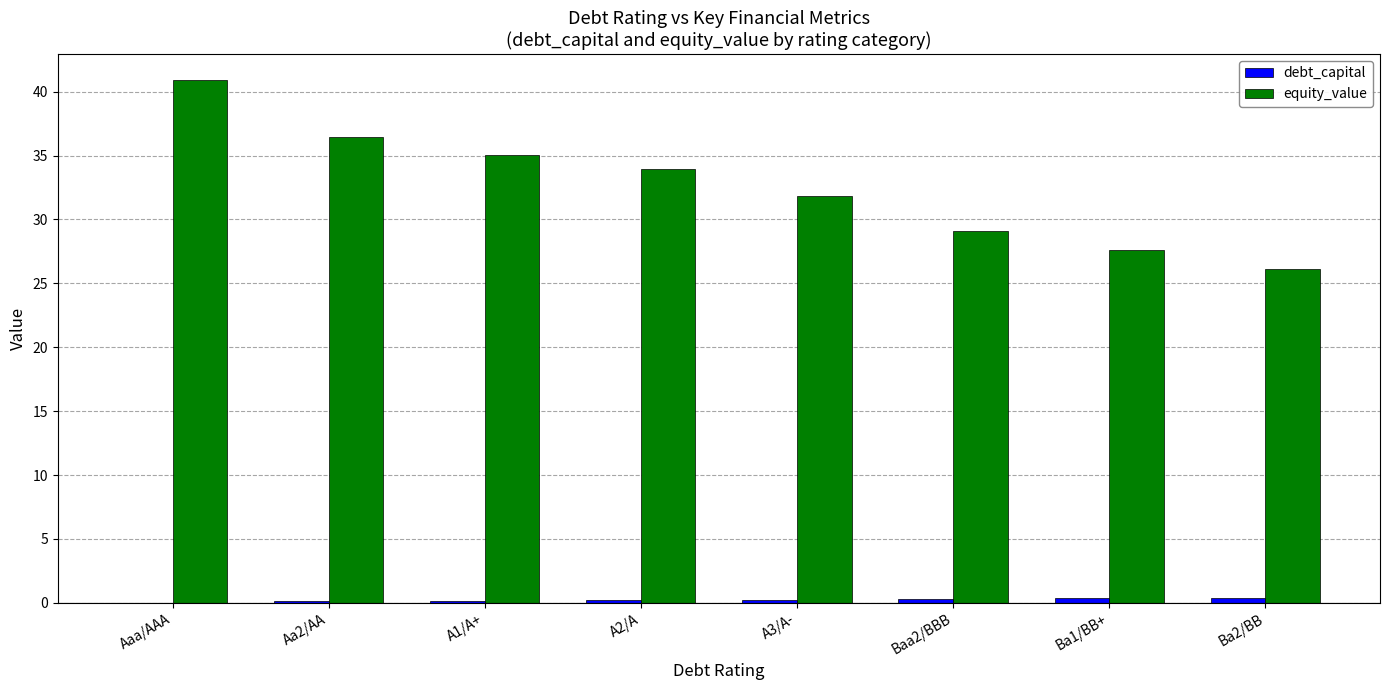

What is the spread (max minus min) of values at Aa2/AA?

36.3